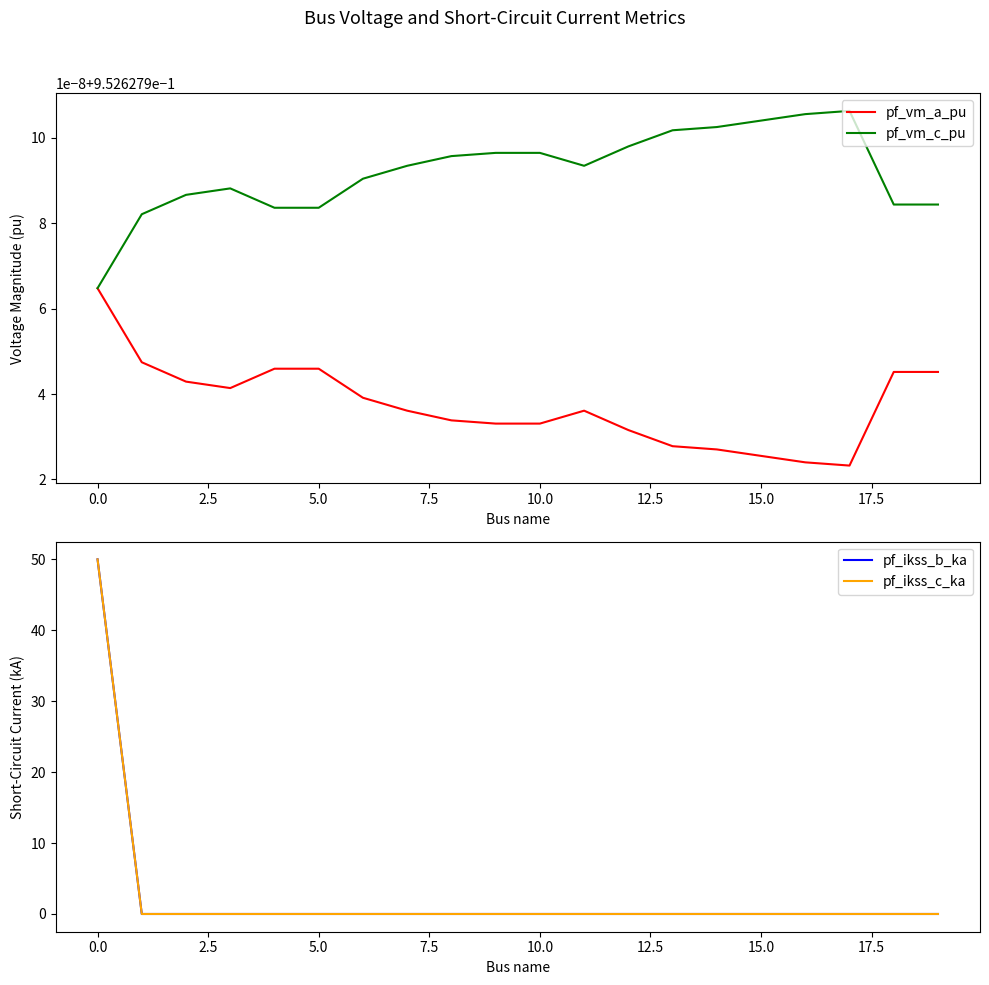

What are all the series names shown in the legend?

pf_vm_a_pu, pf_vm_c_pu, pf_ikss_b_ka, pf_ikss_c_ka